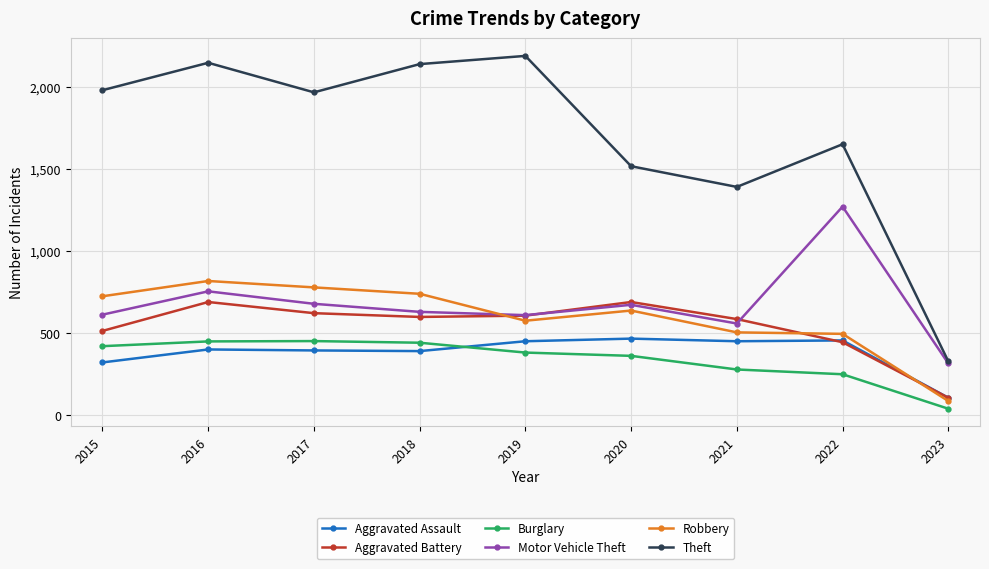

How many series are shown in this chart?

6